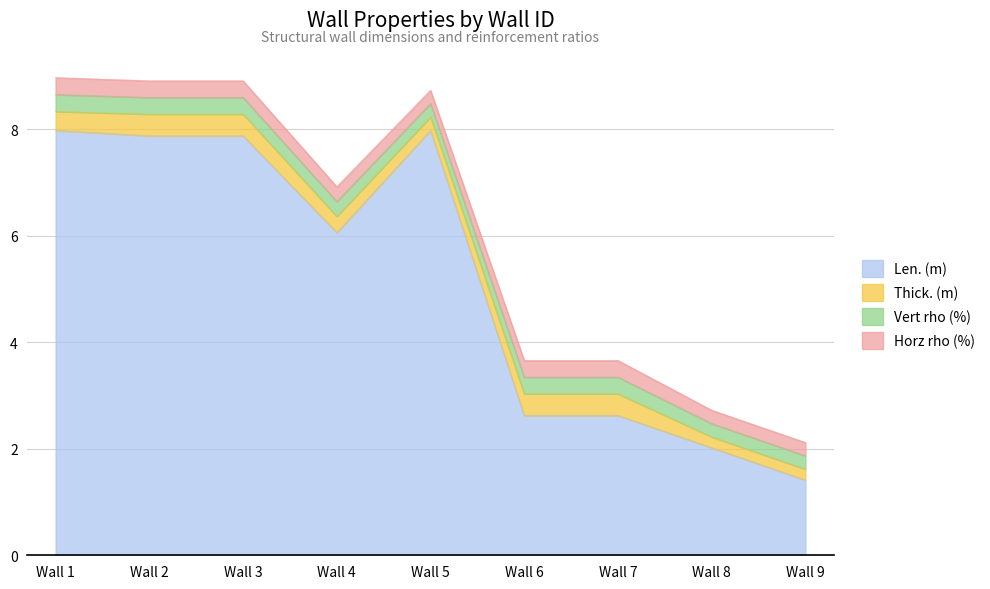

Is the value of Len. (m) at Wall 1 greater than the value of Thick. (m) at Wall 2?

Yes